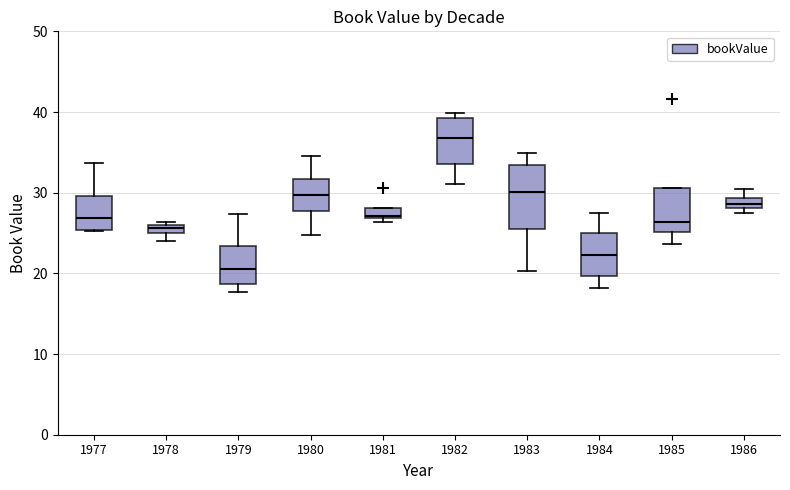

Where is the lower edge of the box at x = 1986 on the y-axis? The values are not printed on the chart, so give them approximately, as read against the axis.

28